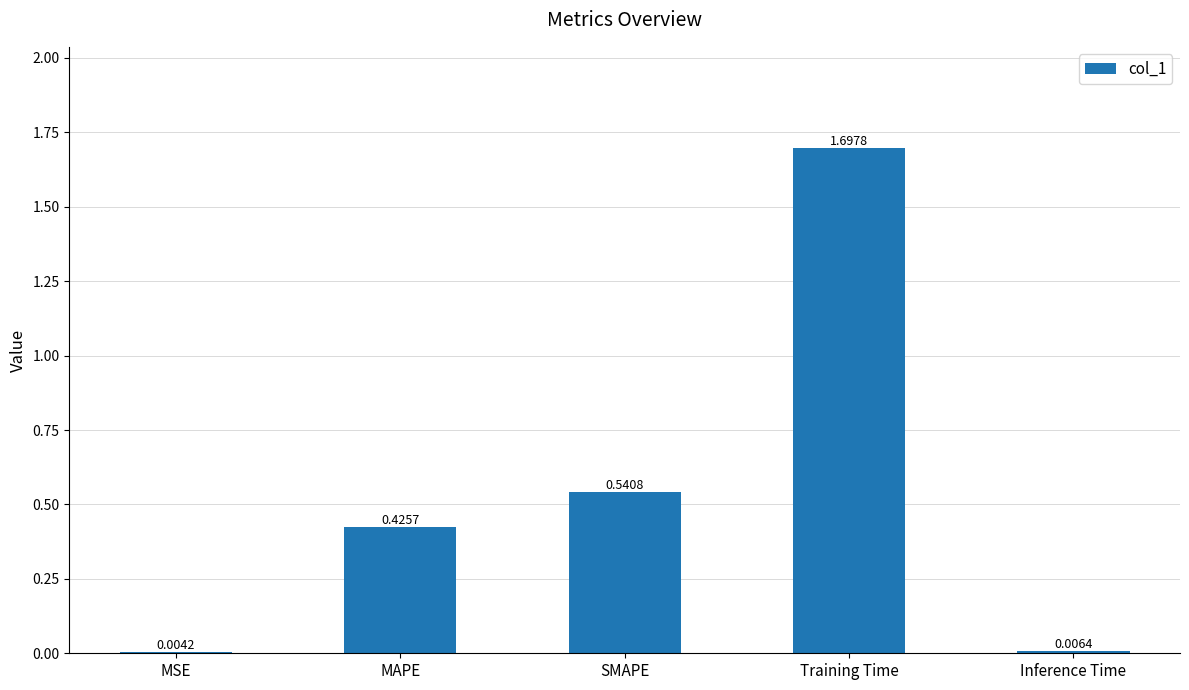

What is the change in value from MSE to SMAPE?

+0.5